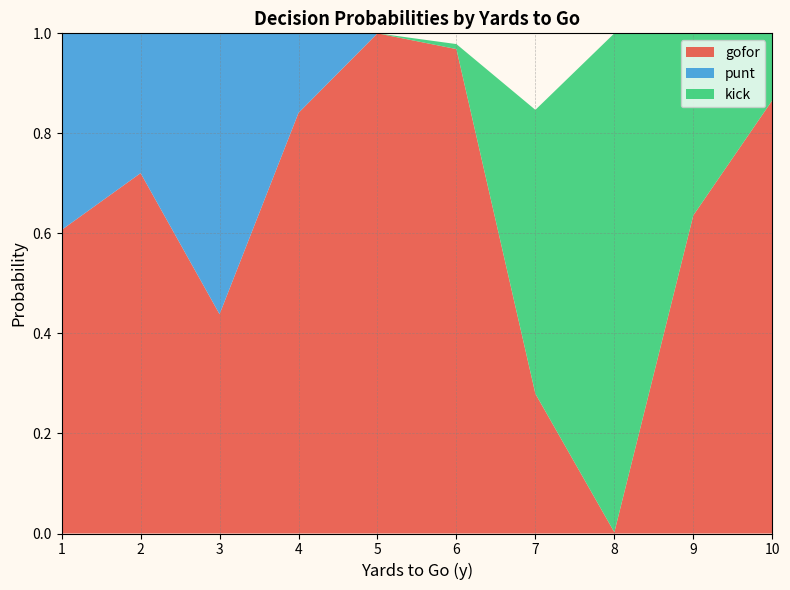

Reading left to right, extract all data points from this chart.

gofor: 0.6	0.7	0.4	0.8	1.0	1.0	0.3	0.0	0.6	0.9
punt: 0.4	0.3	0.6	0.2	0.0	0.0	0.0	0.0	0.0	0.0
kick: 0.0	0.0	0.0	0.0	0.0	0.0	0.6	1.0	0.4	0.1